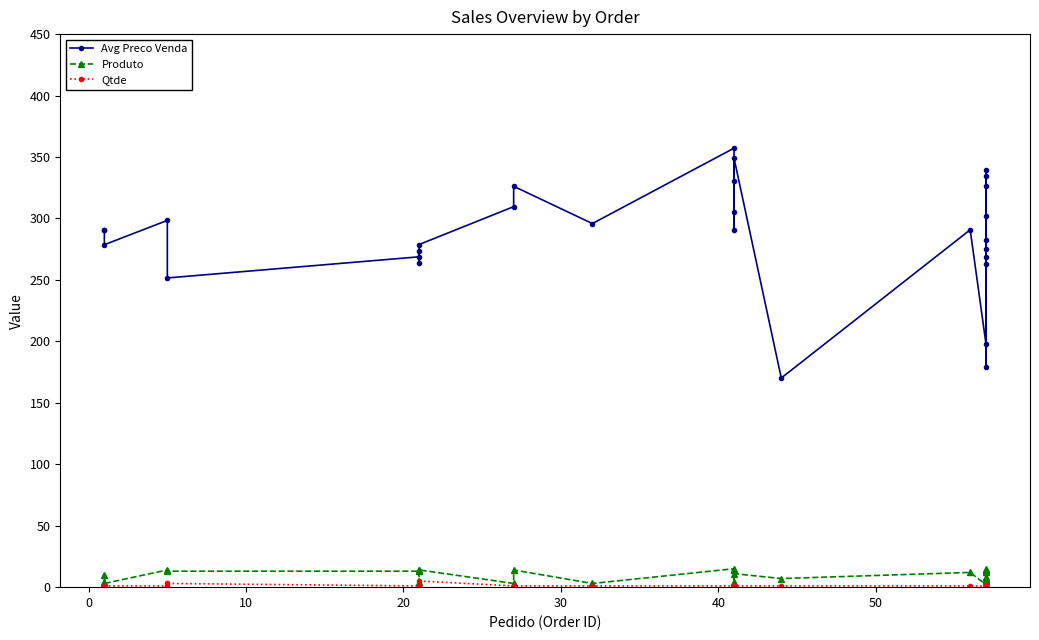

In Produto, how many points are lower than both neighbors (excluding endpoints)?

10